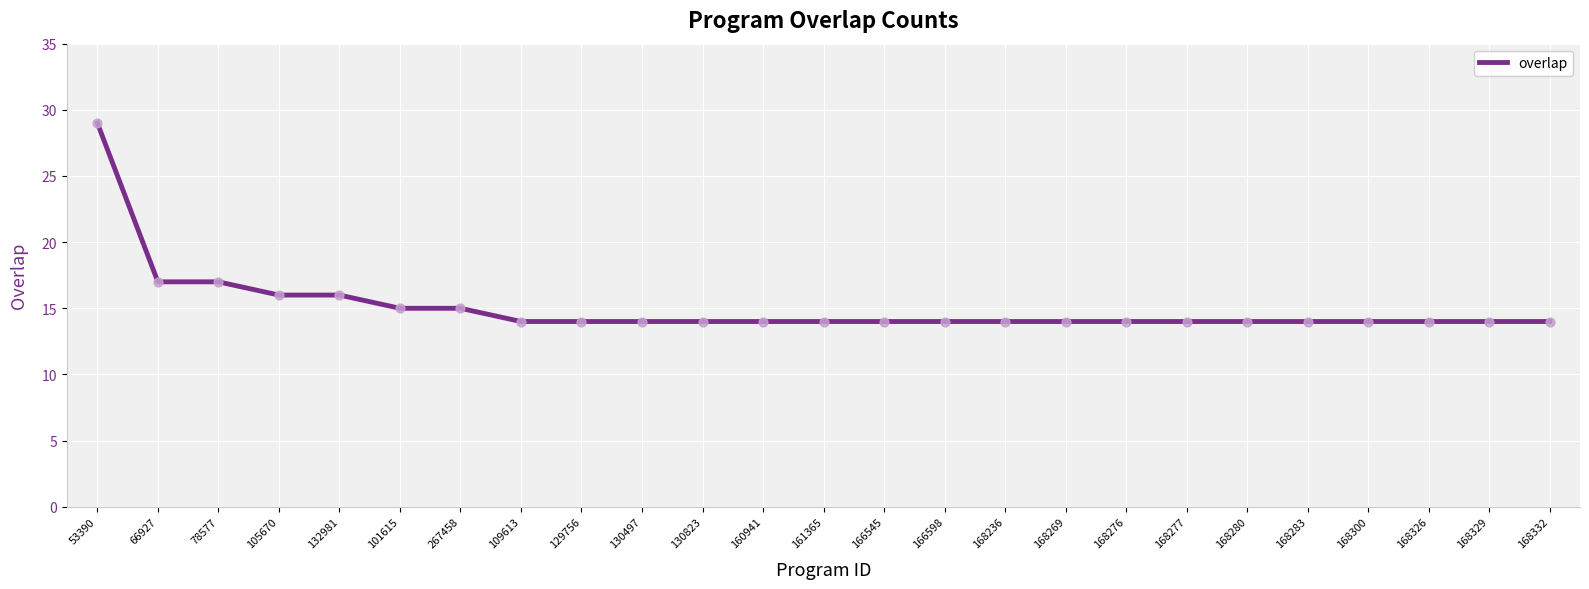

Which has a higher value, 168236 or 132981?

132981